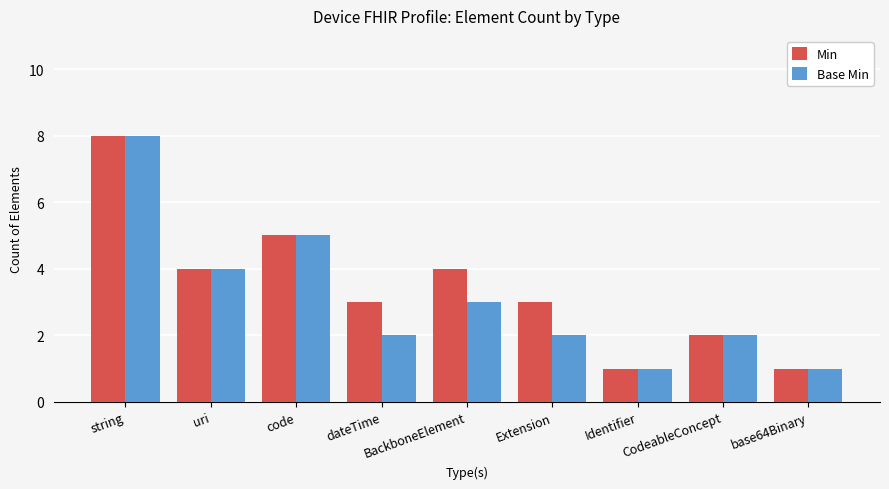

At how many categories does at least one series exceed 7?

1